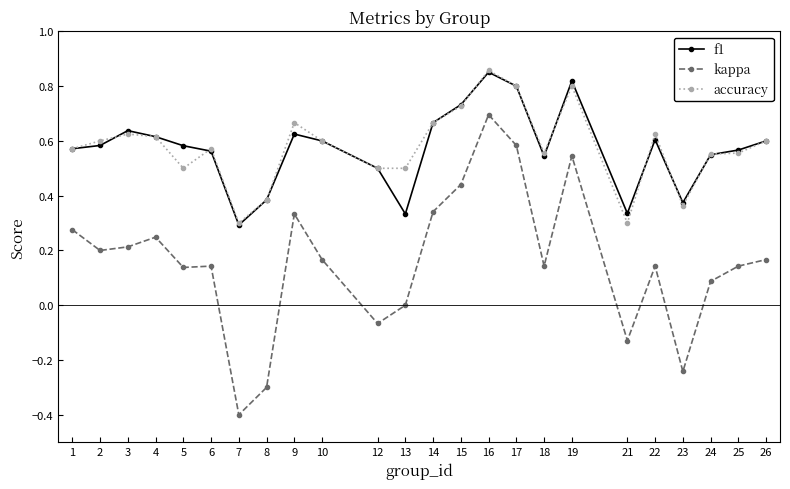

What is the smallest value displayed?

-0.4